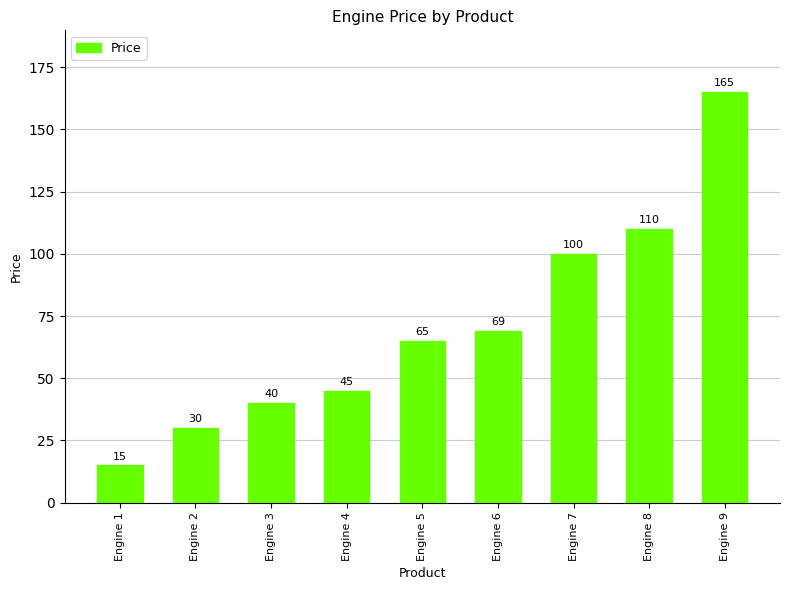

Does the chart contain stacked bars?

No